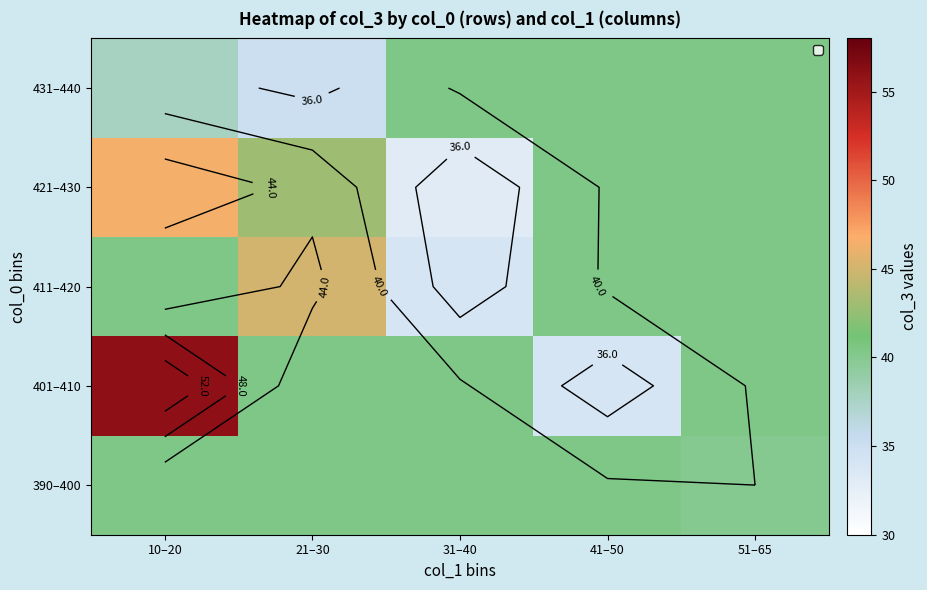

Rank the categories by 401–410 value from lowest to highest.

41–50, 21–30, 31–40, 51–65, 10–20